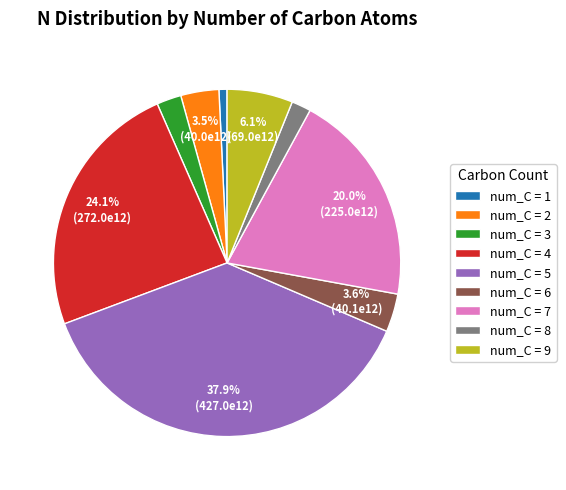

What is the largest slice in the pie chart?

num_C = 5